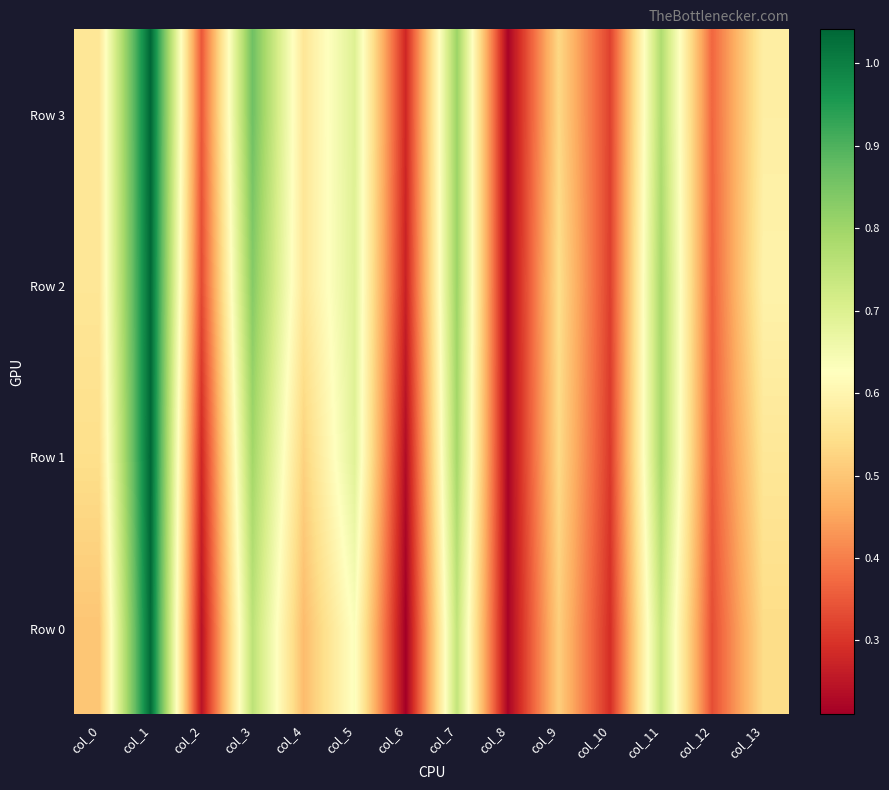

At how many categories does at least one series exceed 0?

14